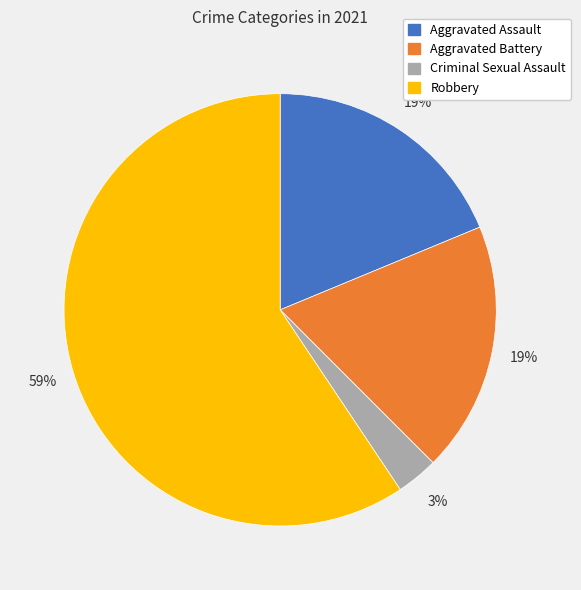

Which has a higher value, Aggravated Assault or Robbery?

Robbery